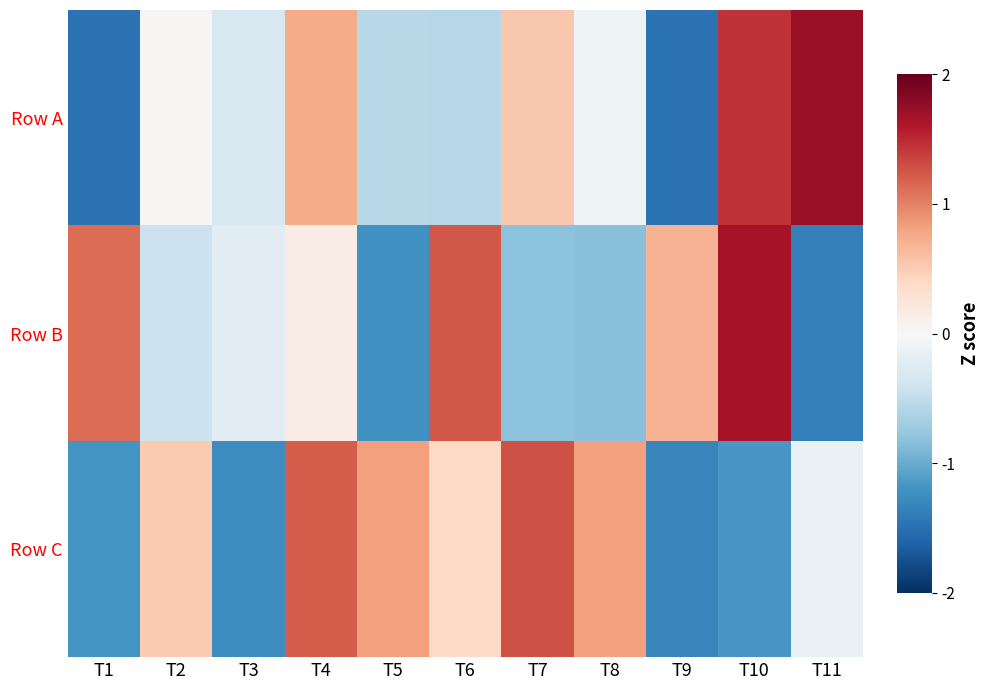

At T1, list the series in order from smallest to largest.

Row A, Row C, Row B